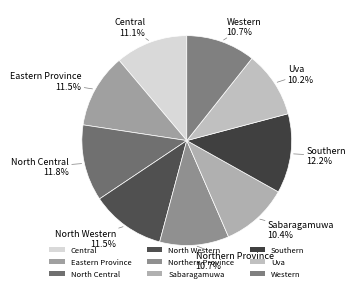

Approximately how many times larger is the value at Uva compared to North Central?

0.9